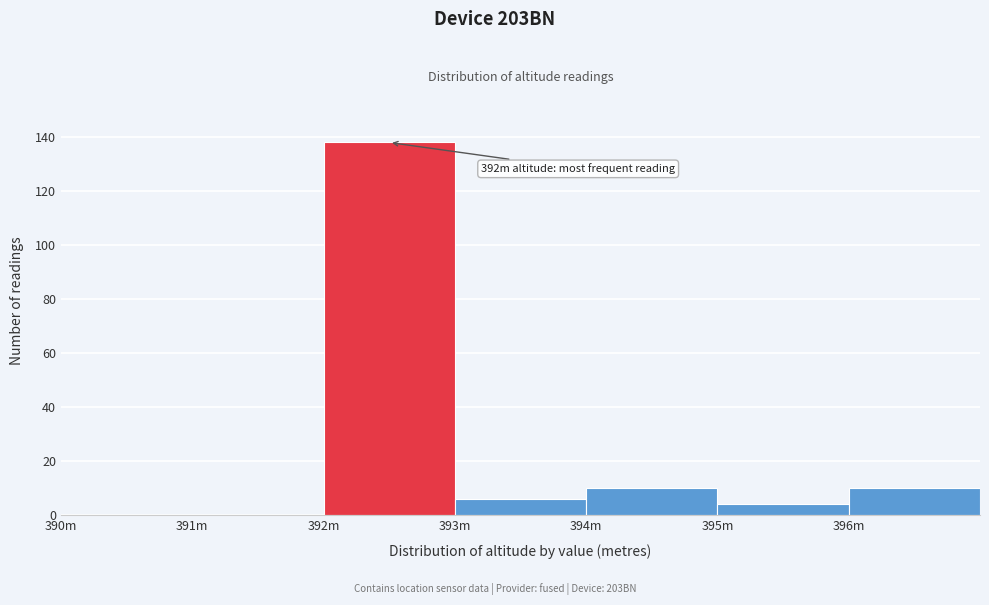

Reading left to right, extract all data points from this chart.

390m=0	391m=0	392m=138	393m=6	394m=10	395m=4	396m=10